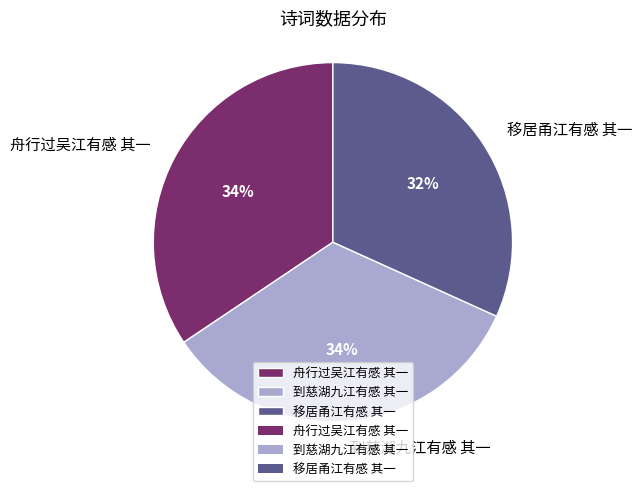

Approximately how many times larger is the value at 舟行过吴江有感 其一 compared to 到慈湖九江有感 其一?

1.0